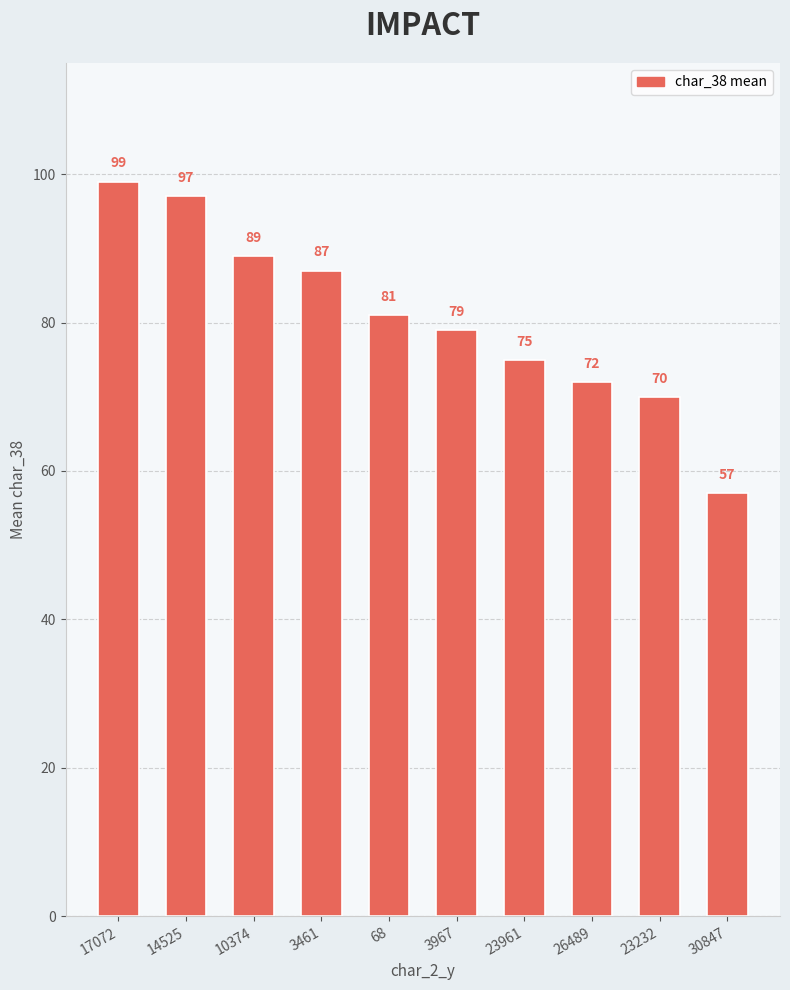

What is the label of the 5th bar from the right?

3967